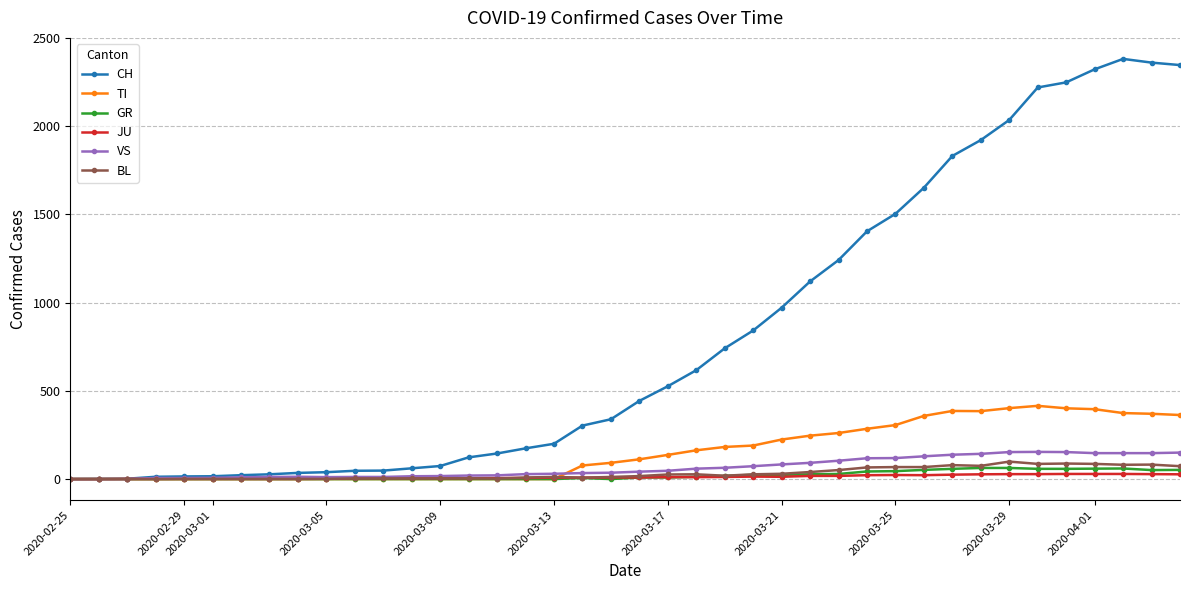

Which series has the largest range (max minus min)?

CH